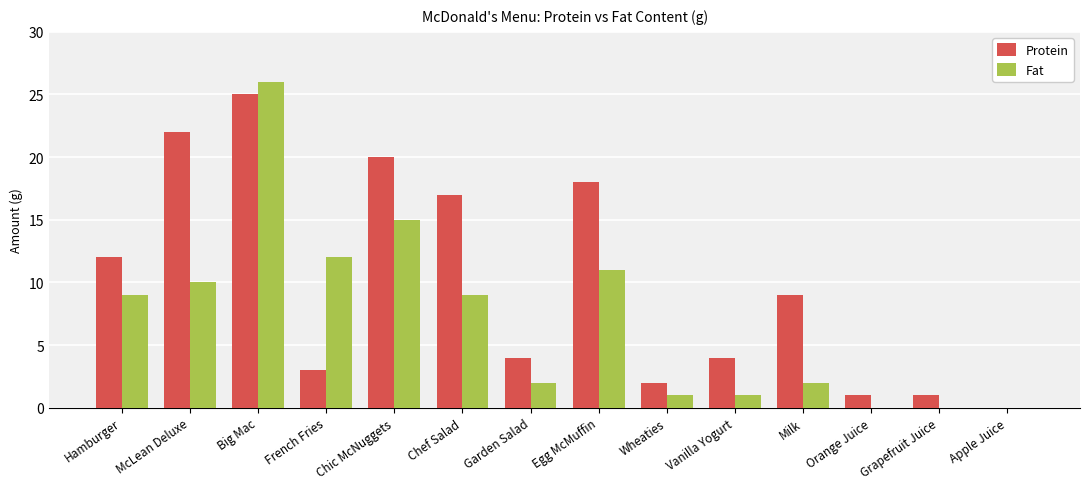

Which category has the highest value in the Protein series?

Big Mac